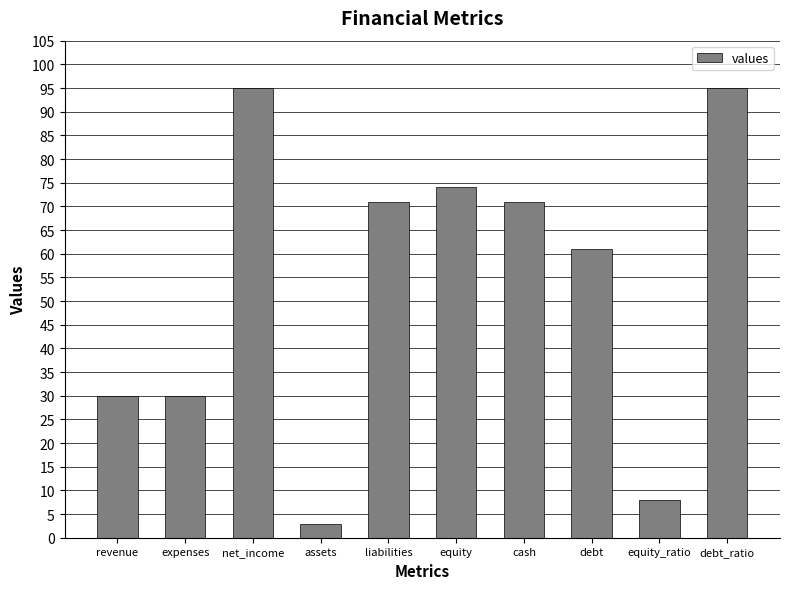

What is the label of the 4th bar from the left?

assets